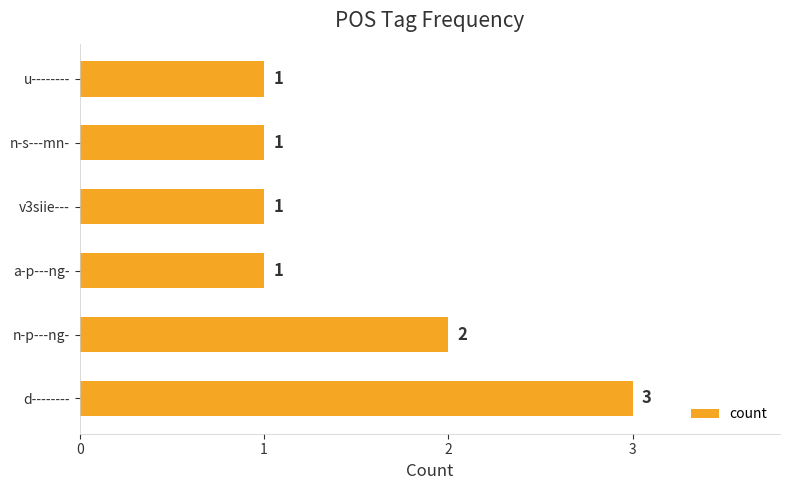

The chart shows a value of 1 at u--------. True or false?

True